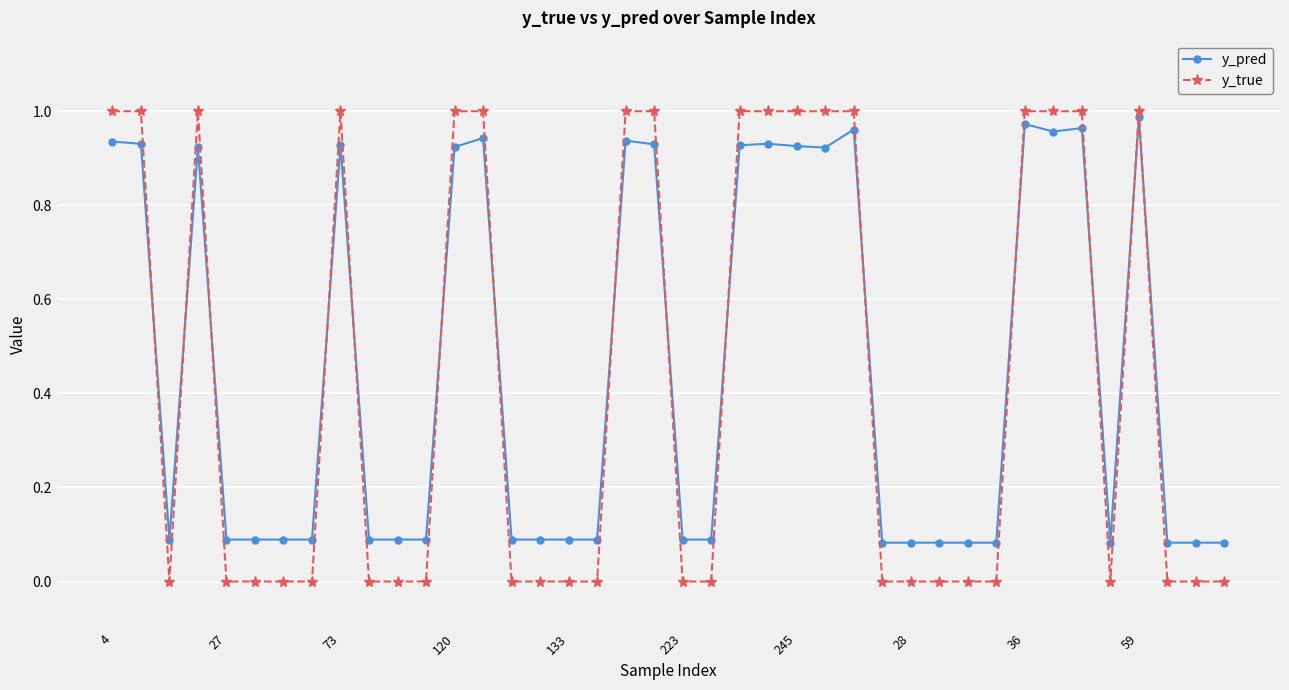

How many intersections are there between y_pred and y_true?

15